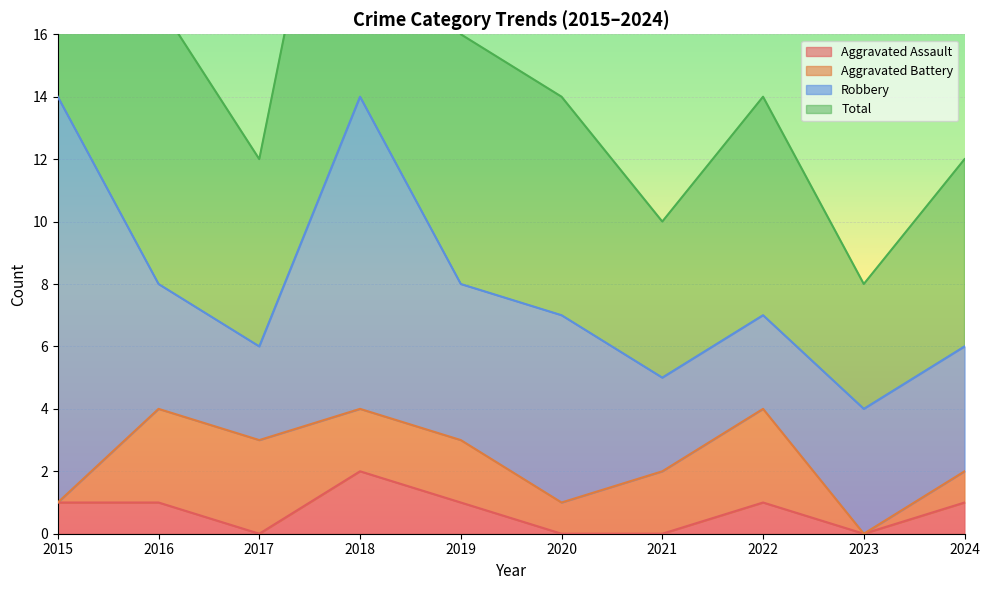

At which label is Aggravated Assault closest to 1?

2015